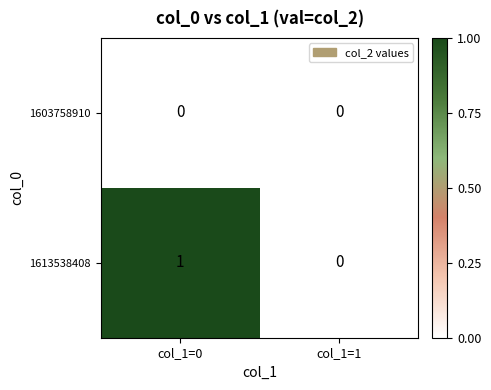

Reading left to right, what are all the values shown in this chart?

1603758910: 0	0
1613538408: 1	0